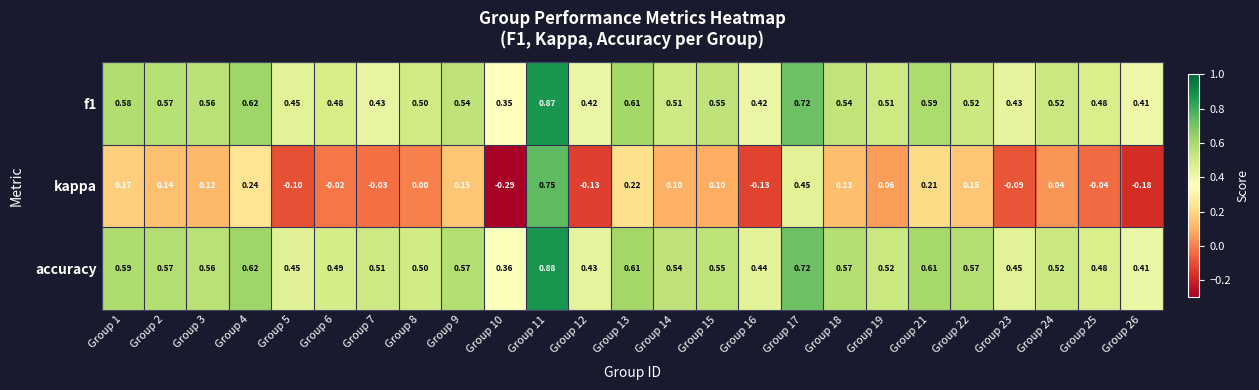

Which series has the widest spread of values?

kappa